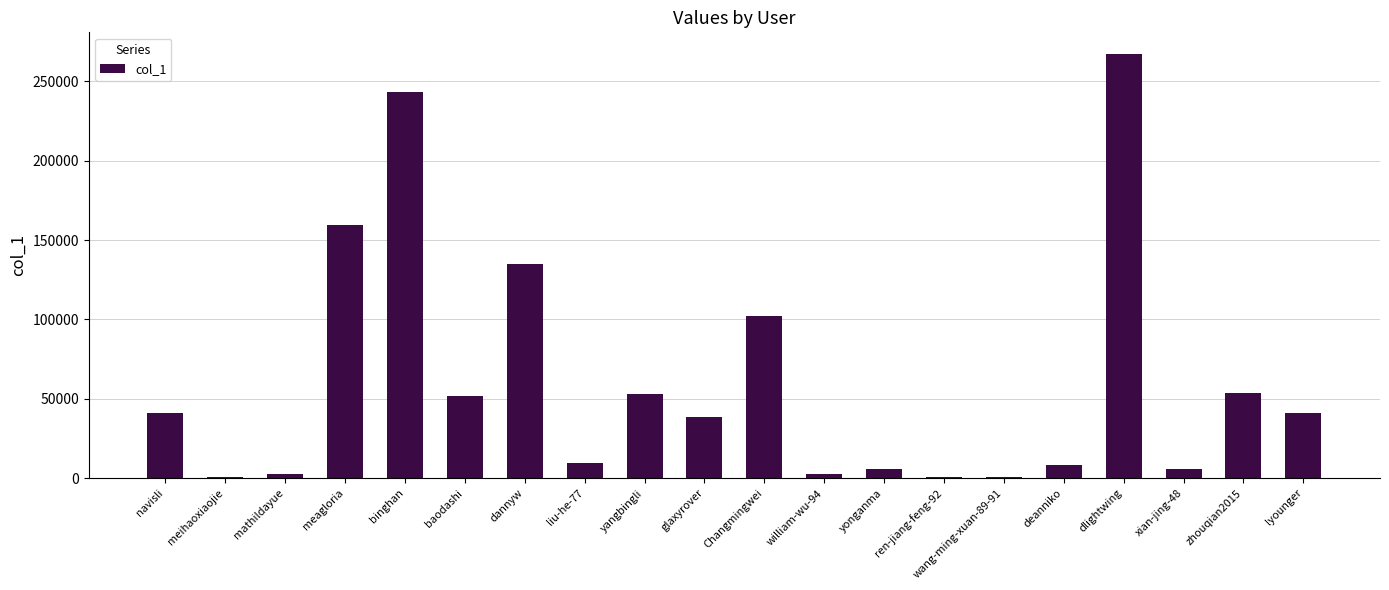

What is the sum of all values?

1224452